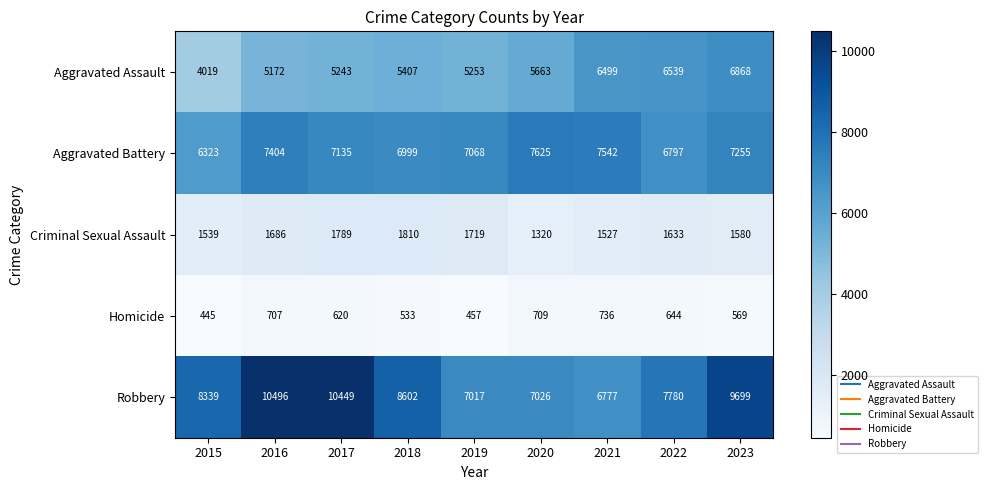

At which label does Criminal Sexual Assault reach its peak?

2018